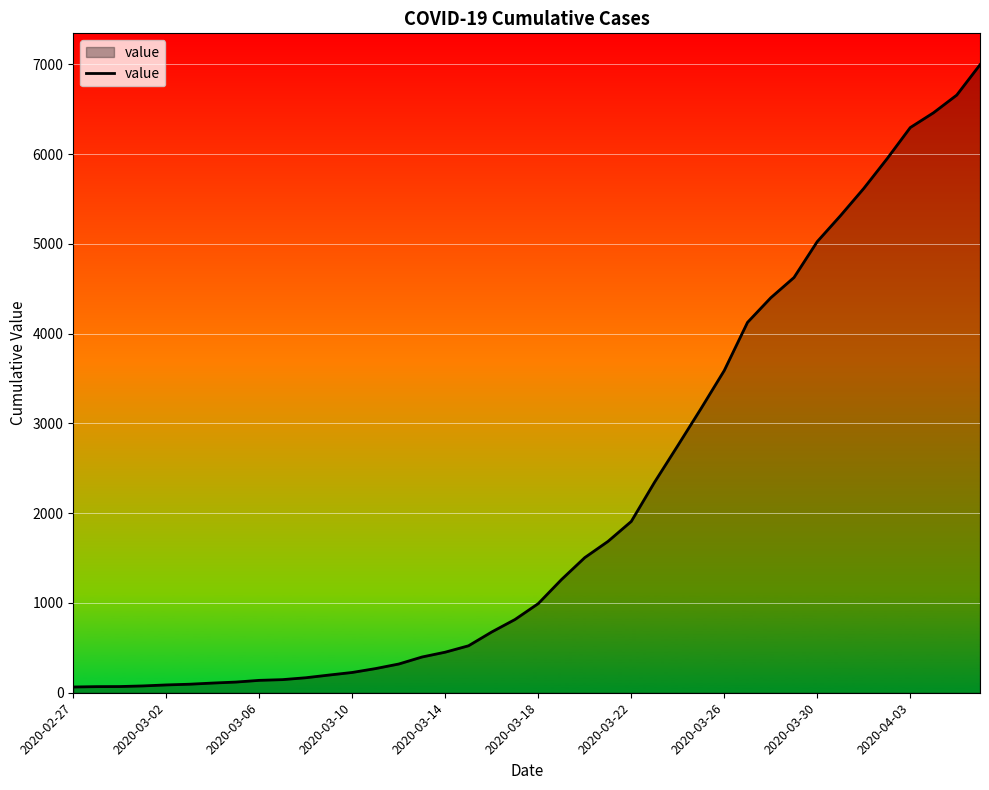

What is the greatest value displayed?

6995